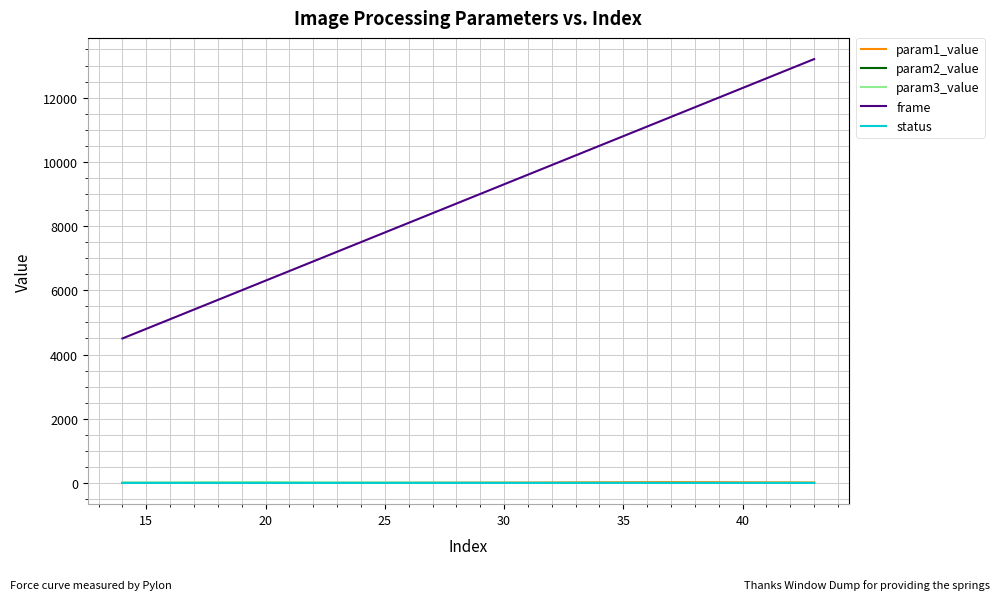

Which series has the widest spread of values?

frame